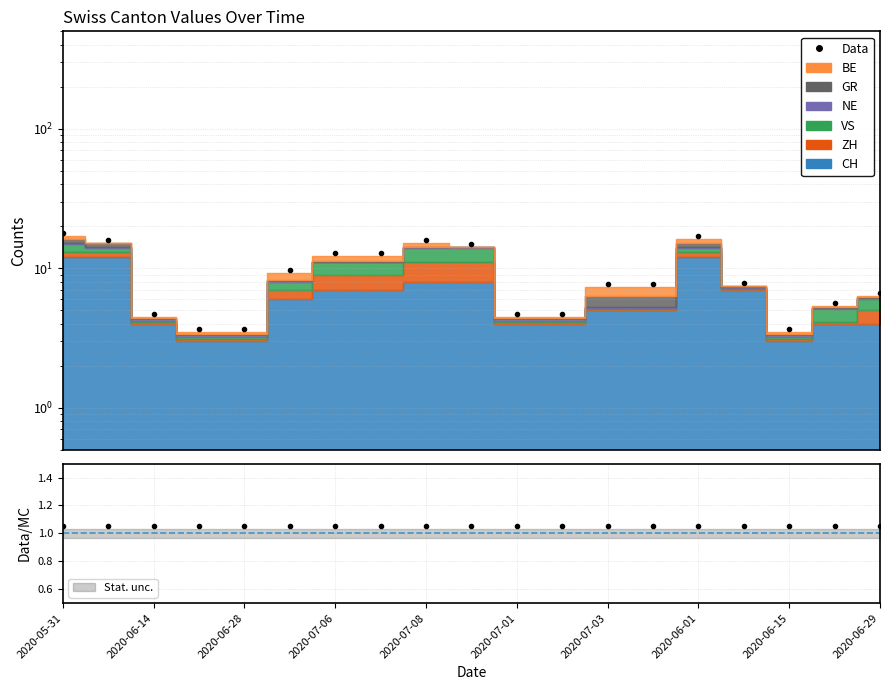

True or false: the data shows 11.7 at 2020-06-29.

False